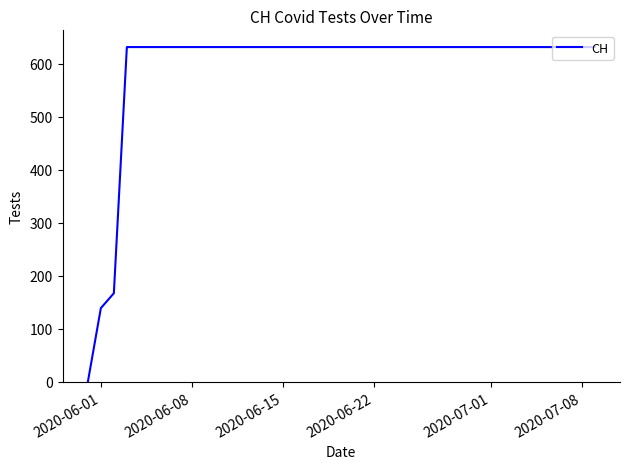

What is the greatest value displayed?

631